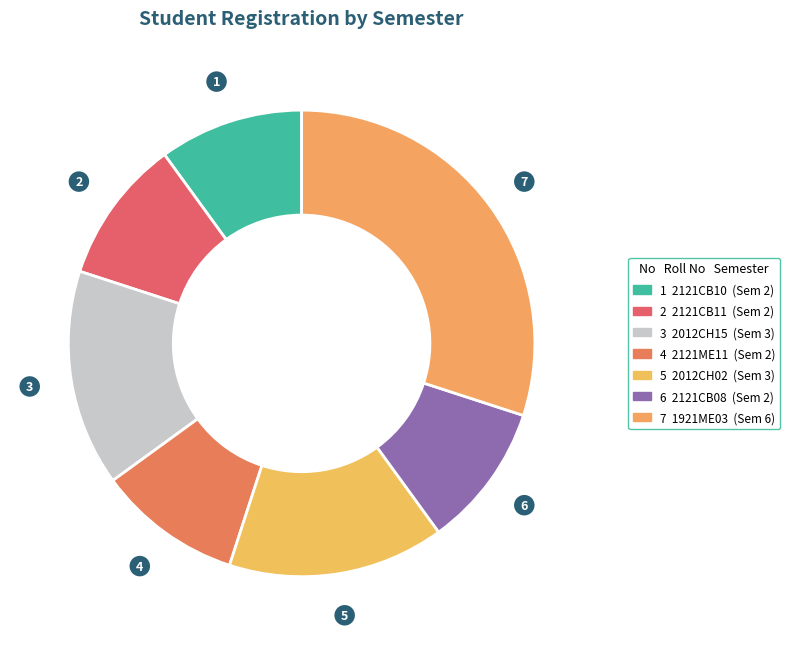

How many slices are in this pie chart?

7